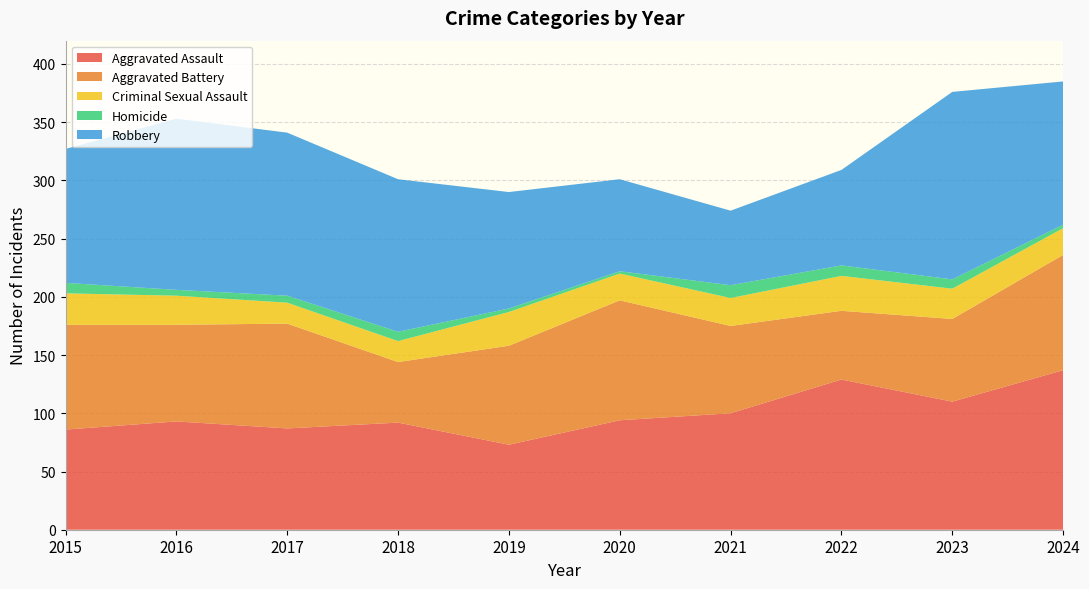

Reading left to right, extract all data points from this chart.

Aggravated Assault: 86	93	87	92	73	94	100	129	110	137
Aggravated Battery: 90	83	90	52	85	103	75	59	71	99
Criminal Sexual Assault: 27	25	18	18	29	23	24	30	26	23
Homicide: 9	5	6	8	3	2	11	9	8	3
Robbery: 115	147	140	131	100	79	64	82	161	123